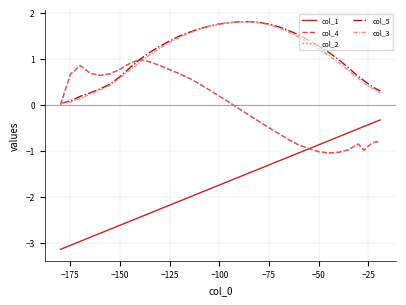

What is the difference between the maximum and minimum values in the col_3 series?

1.8